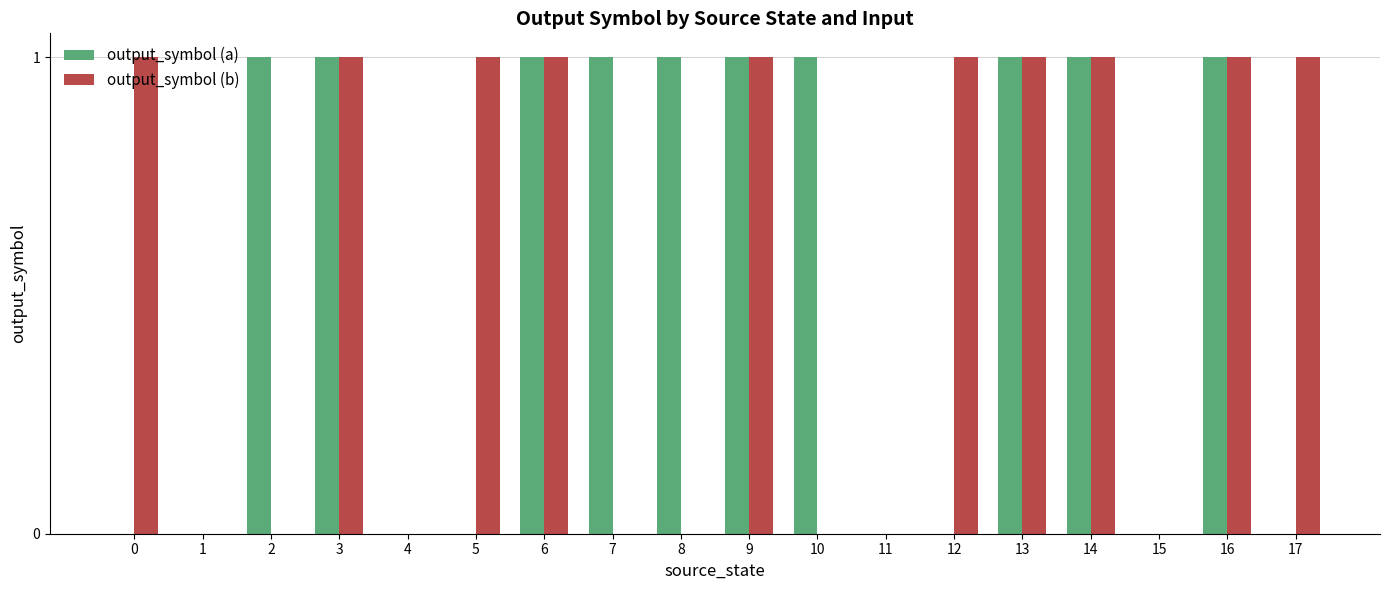

How many output_symbol (b) values are between 0 and 1?

18